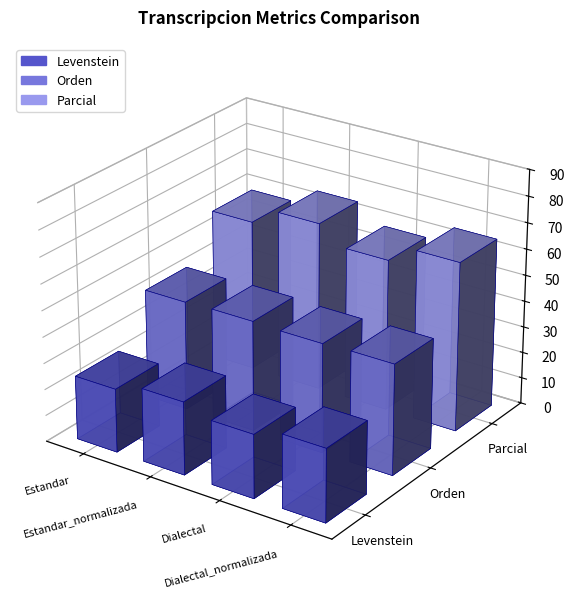

What is the value of the Levenstein bar at the 2nd from the left?

27.9